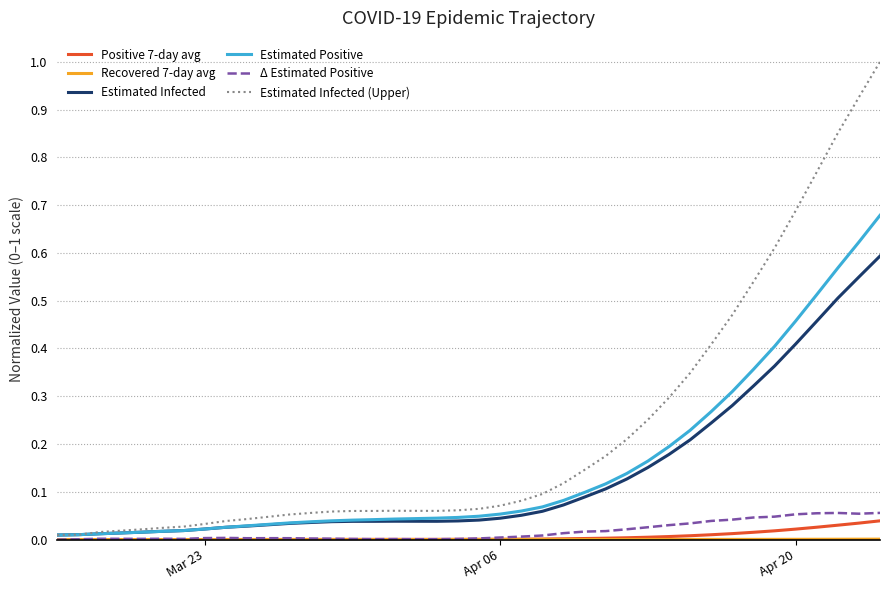

Which series has the largest total across all categories?

Estimated Infected (Upper)